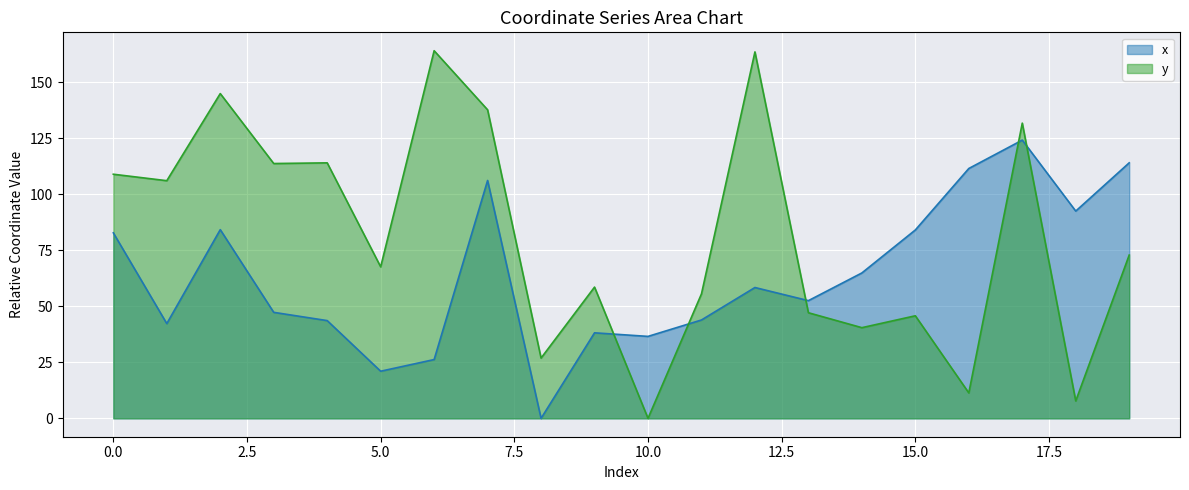

What is the spread (max minus min) of values at 0.0?

26.1